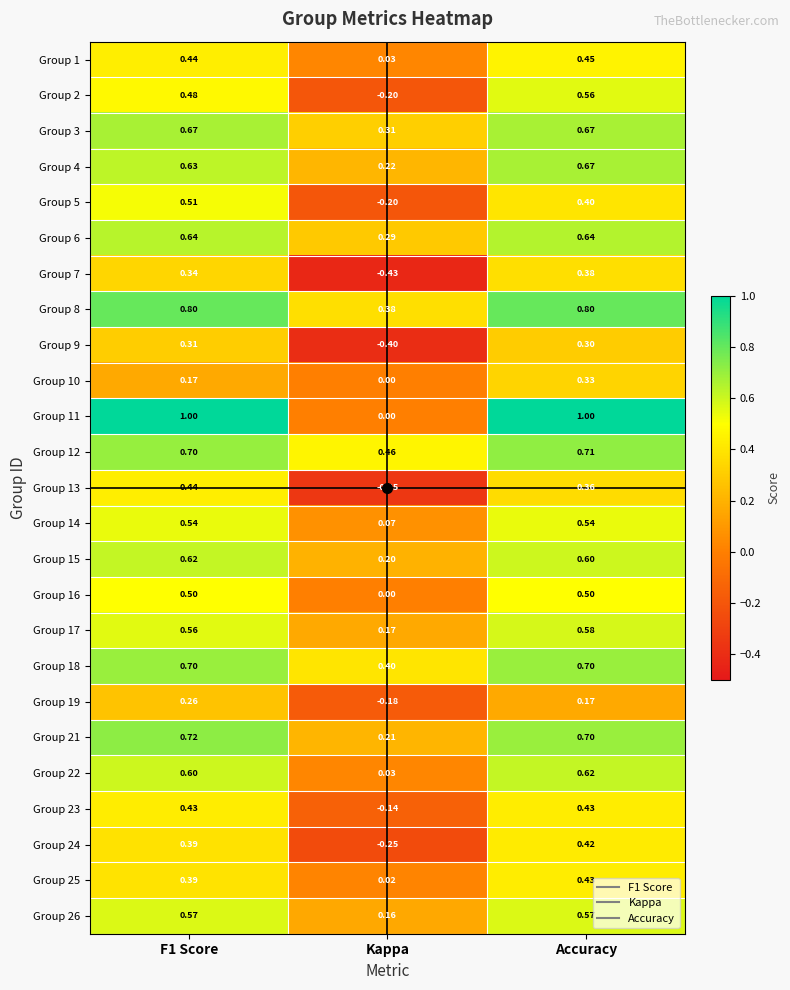

Where is Group 11 nearest to the value 0?

Kappa